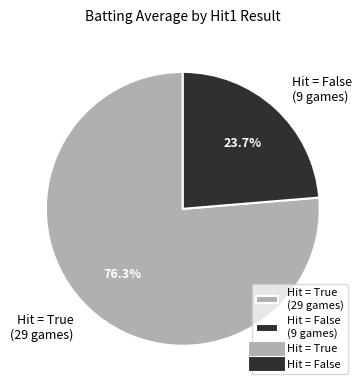

Which category has the smallest portion of the pie?

Hit = False (9 games)